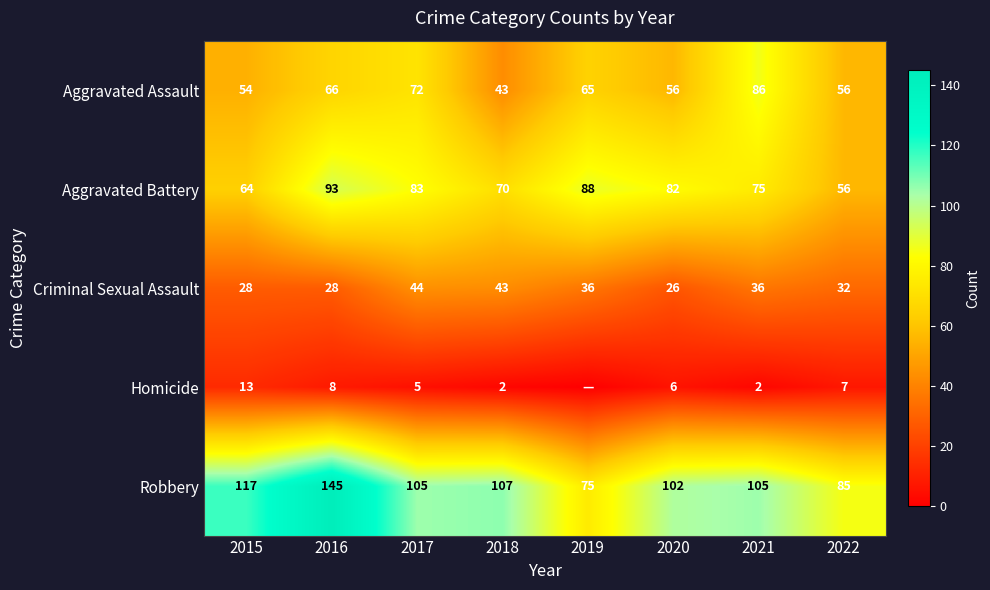

At 2016, list the series in order from smallest to largest.

Homicide, Criminal Sexual Assault, Aggravated Assault, Aggravated Battery, Robbery